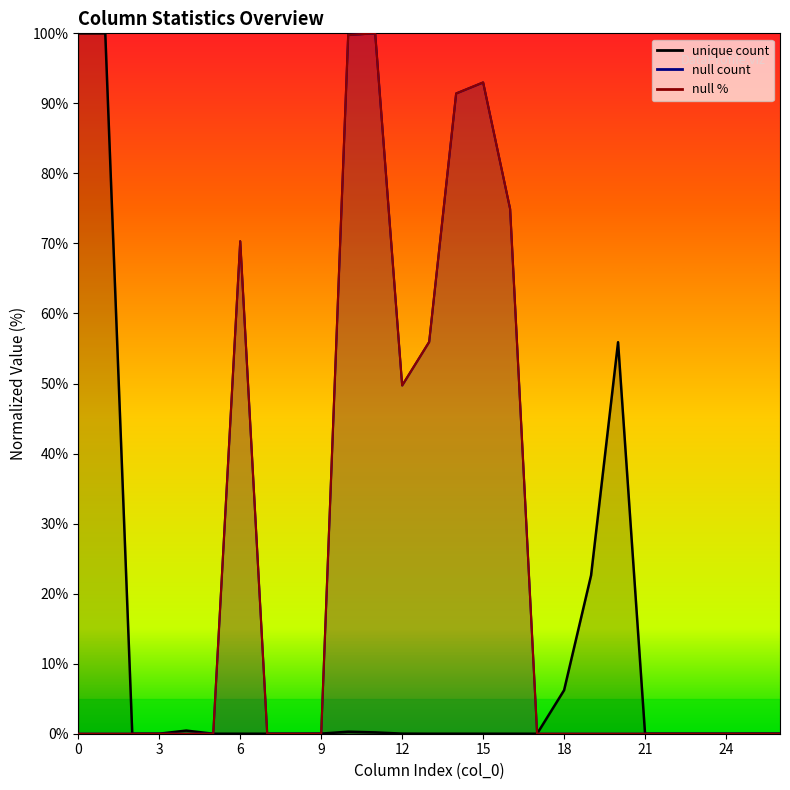

True or false: null count has more than 0 interior local peaks.

True